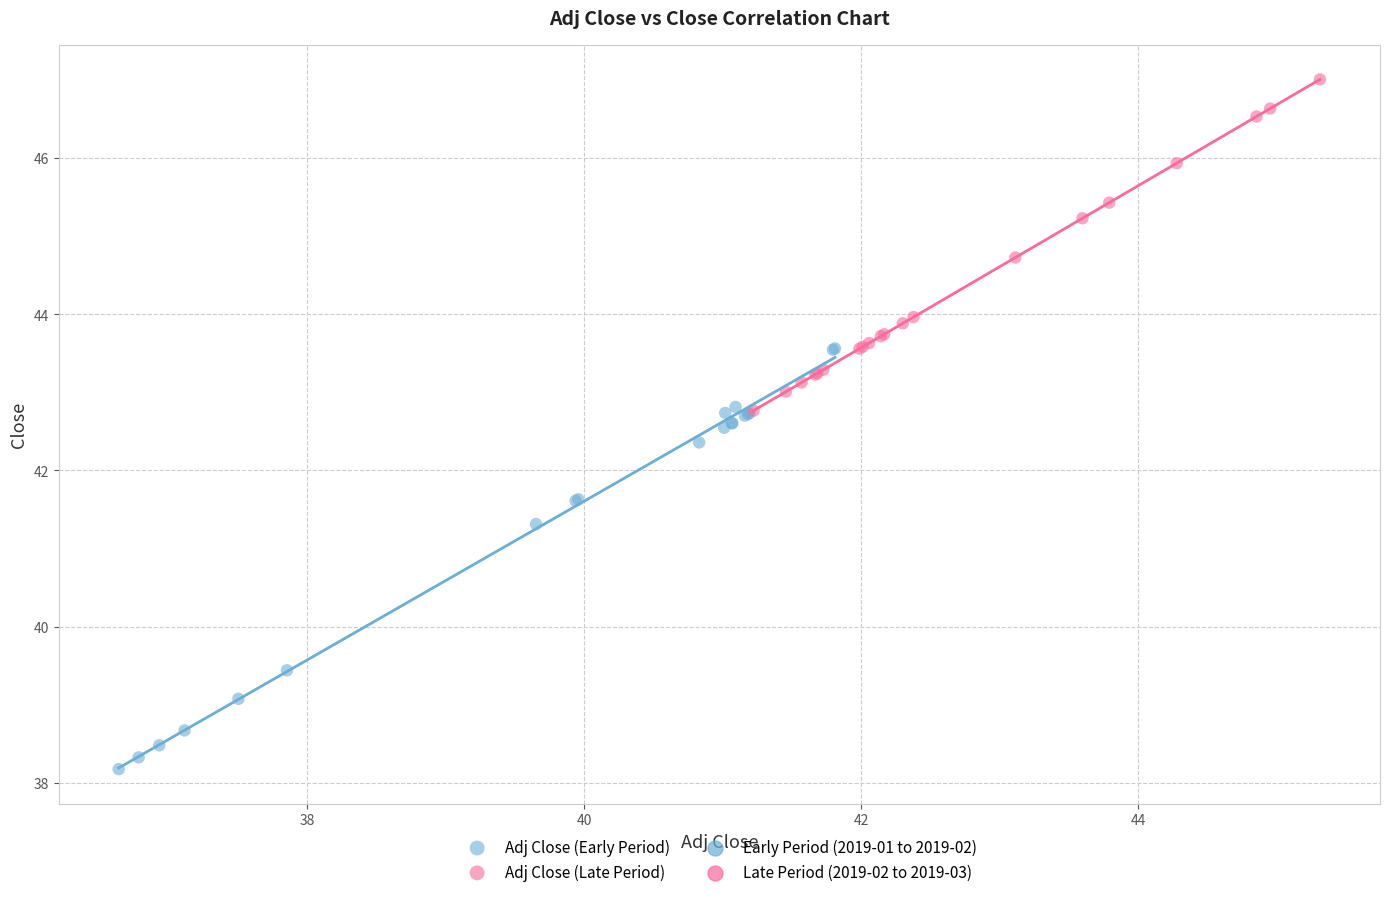

Which series reaches the minimum Y coordinate?

Adj Close (Early Period)